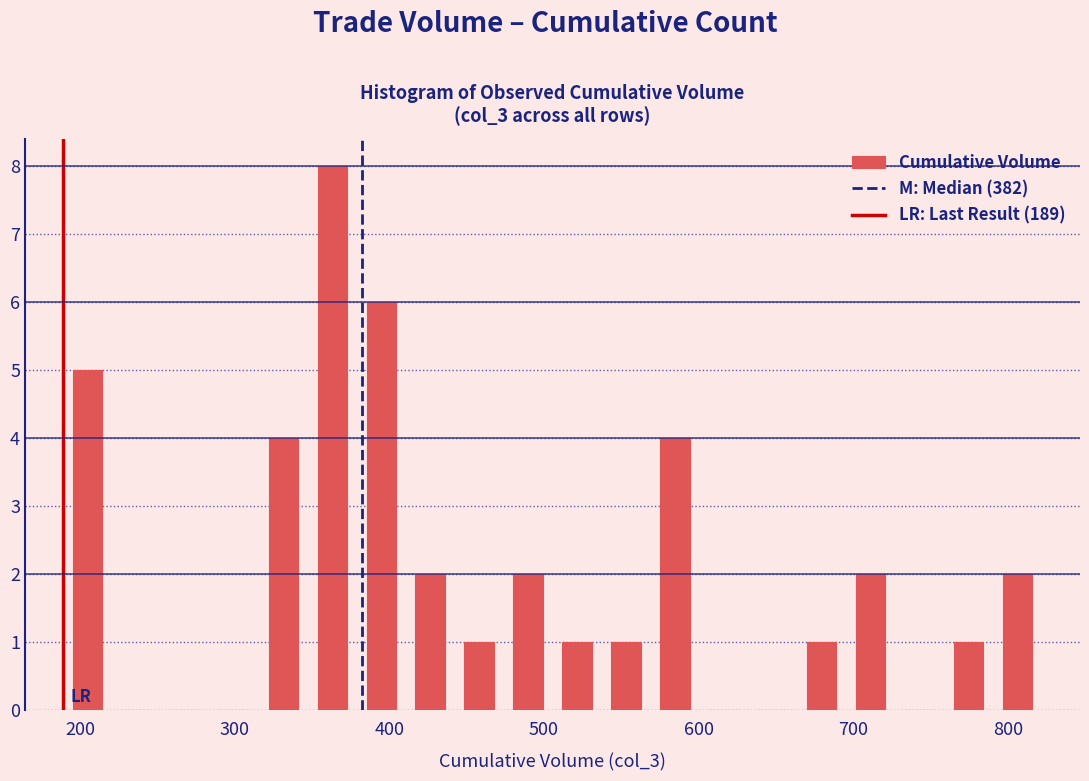

Read against the x-axis, roughly where is the centre of the tallest bar?

360